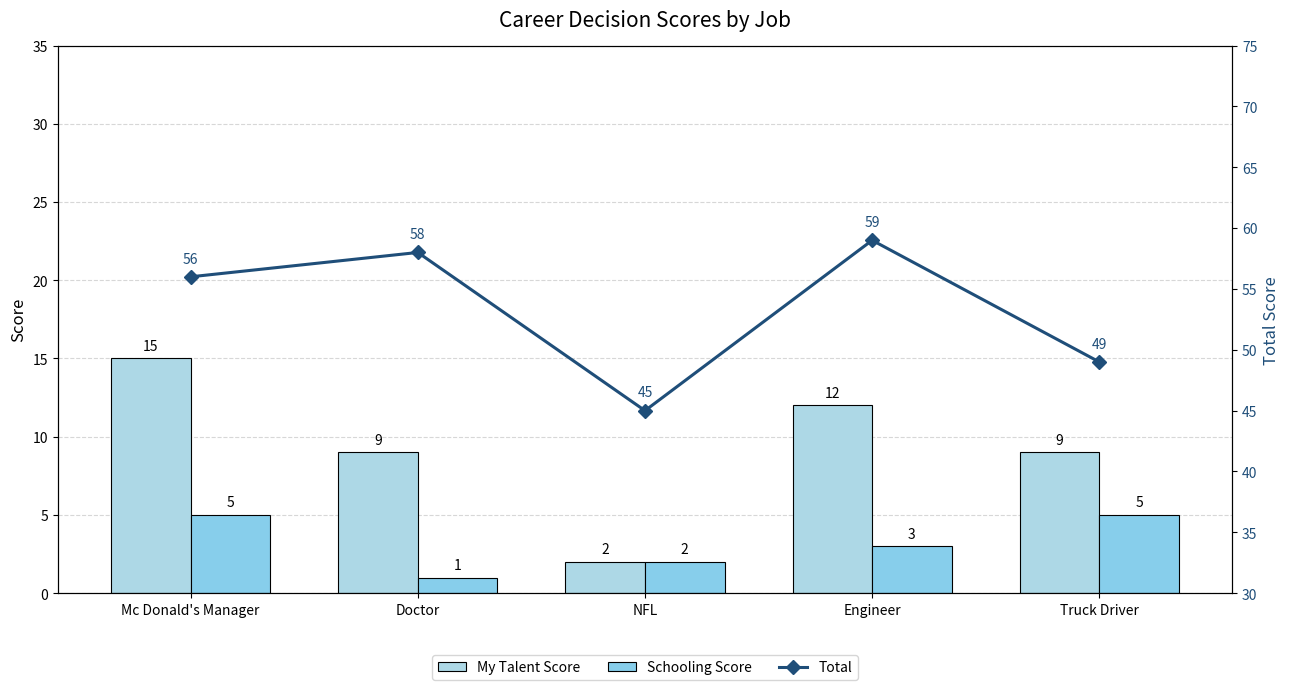

How many data points does each series have?

5